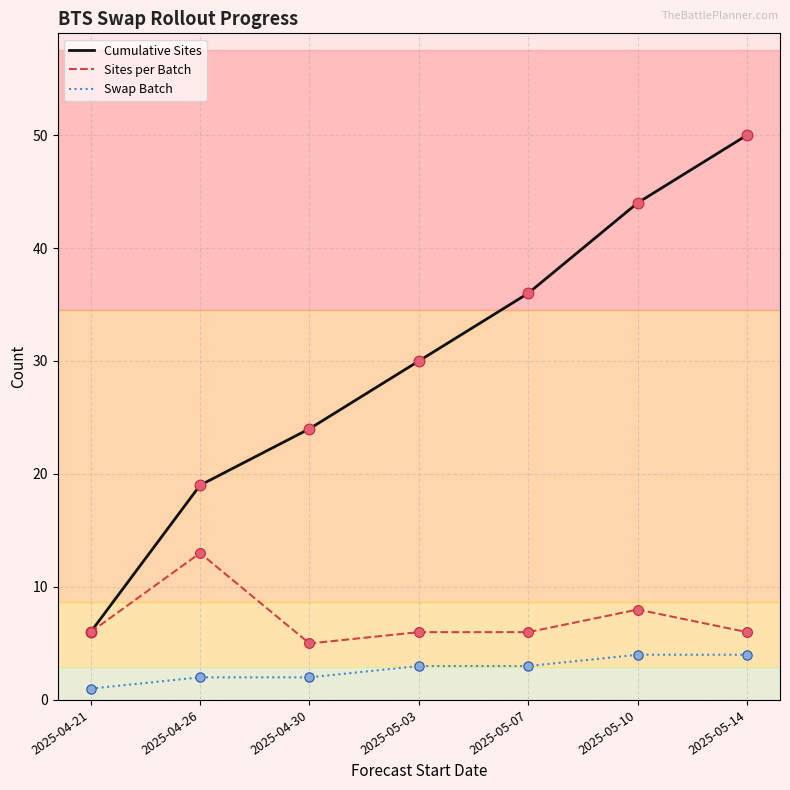

At which category is the sum across all series the highest?

2025-05-14